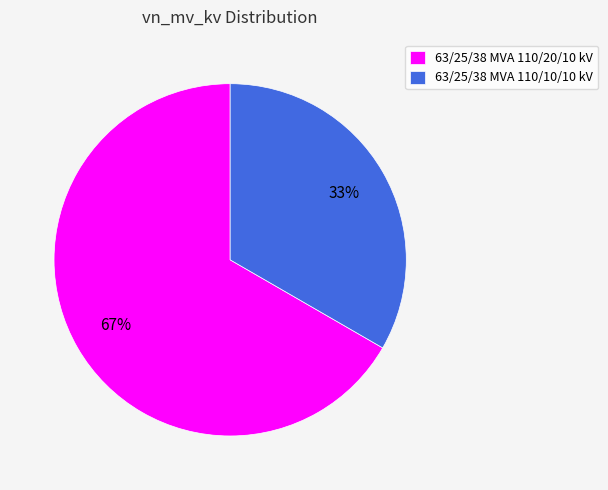

True or false: 63/25/38 MVA 110/20/10 kV accounts for 67% of the total.

True